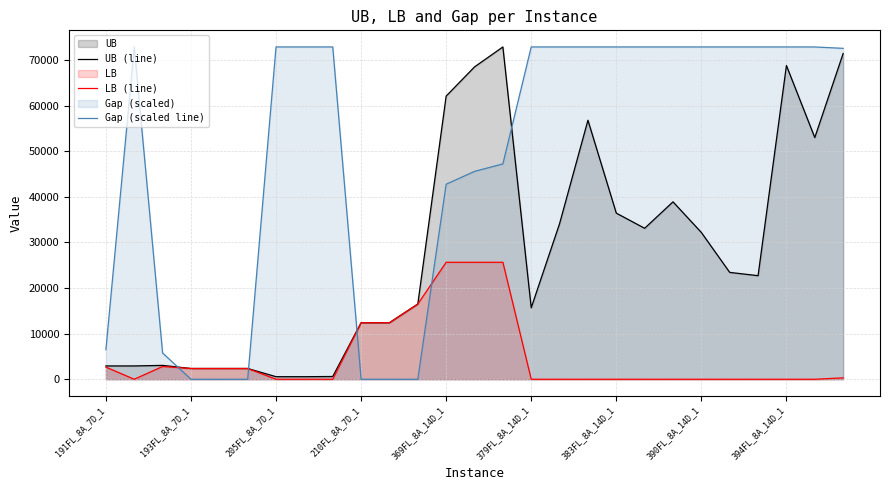

What is the maximum value shown in the chart?

72900.0